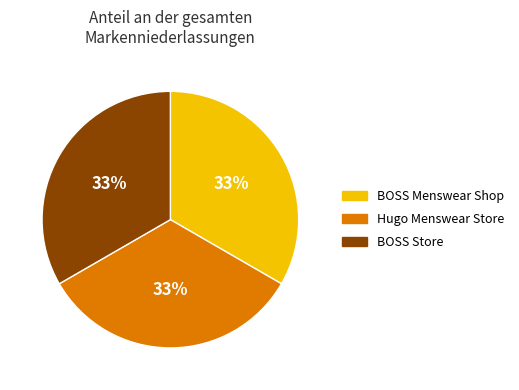

To the nearest percent, what percentage of the pie is BOSS Store?

33%